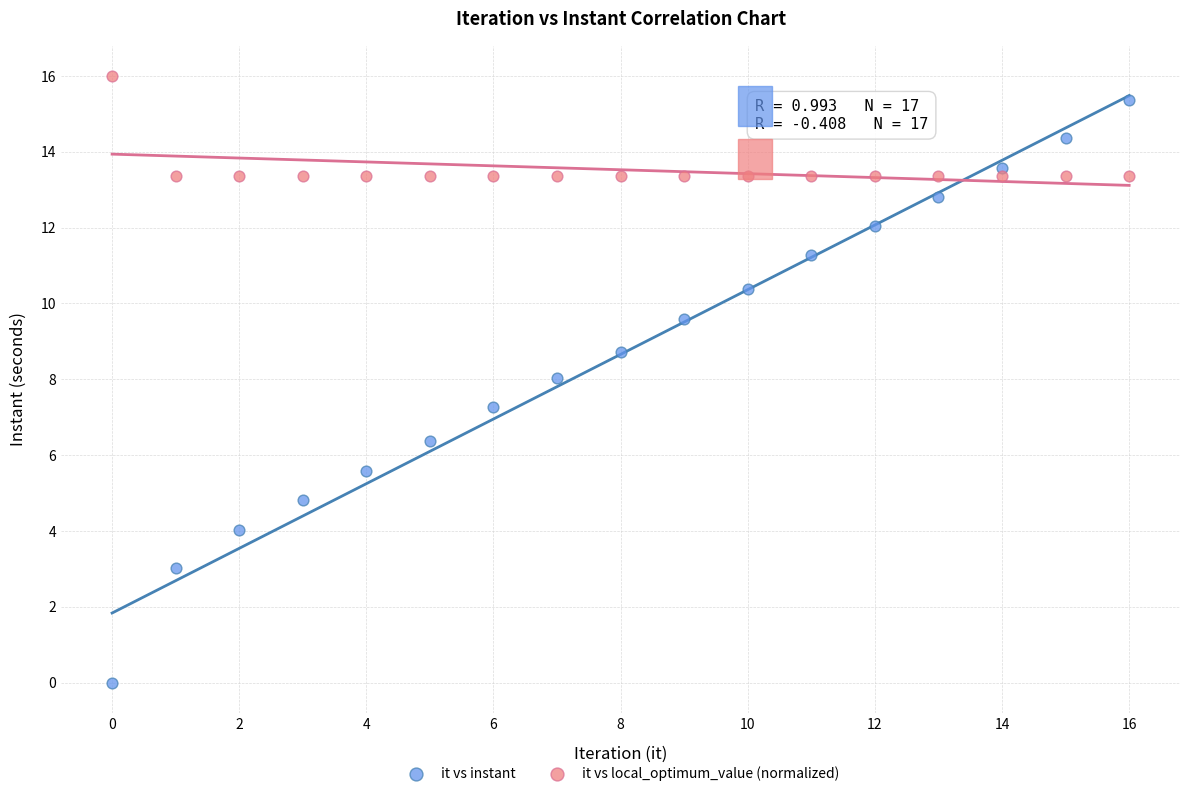

Which series reaches the maximum Y coordinate?

it vs local_optimum_value (normalized)